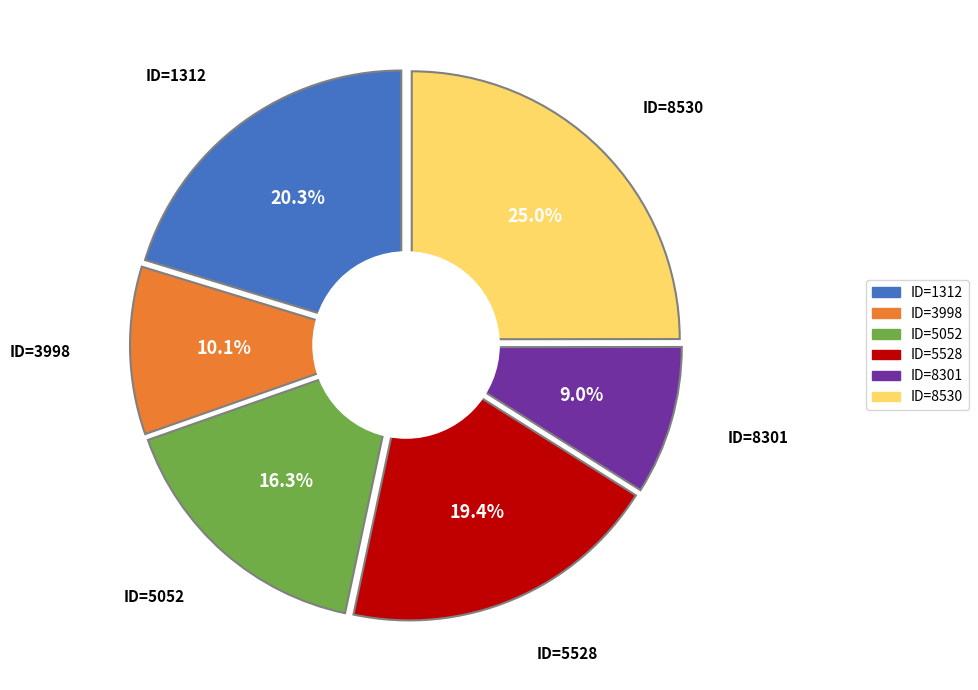

The ID=5052 slice represents 9% of the pie. True or false?

False